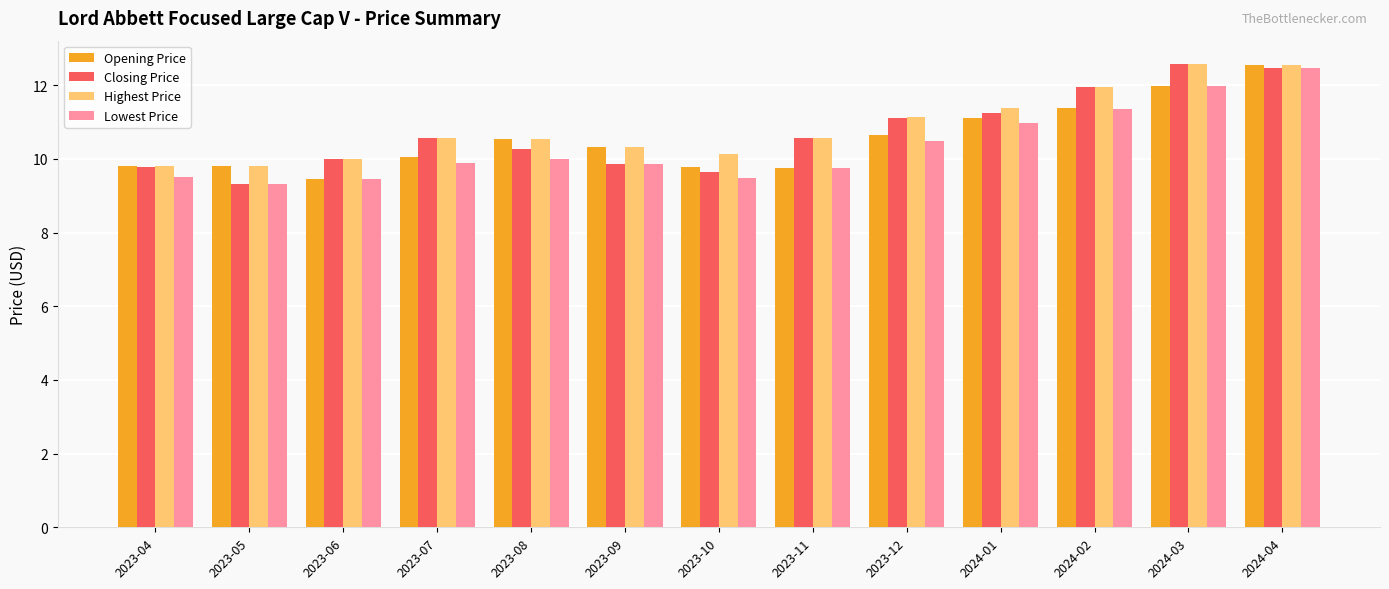

The Closing Price series shows 12.5 at 2024-04. True or false?

True